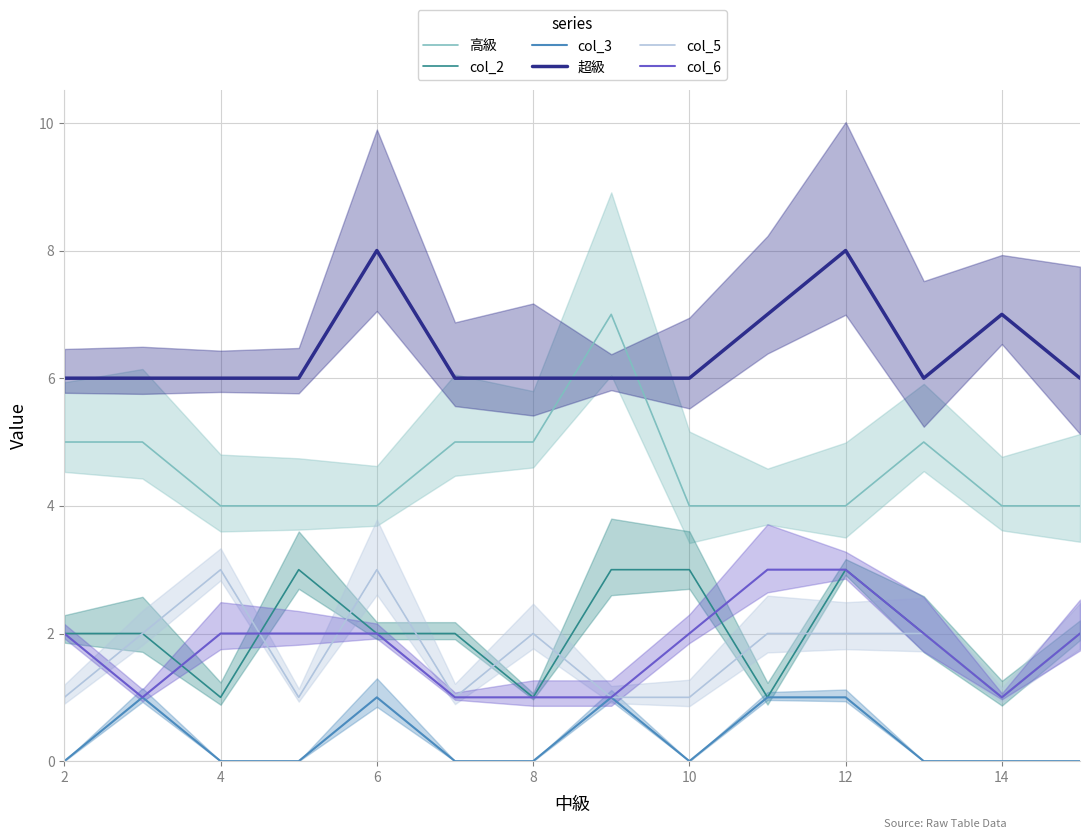

How many distinct data groups are displayed?

6